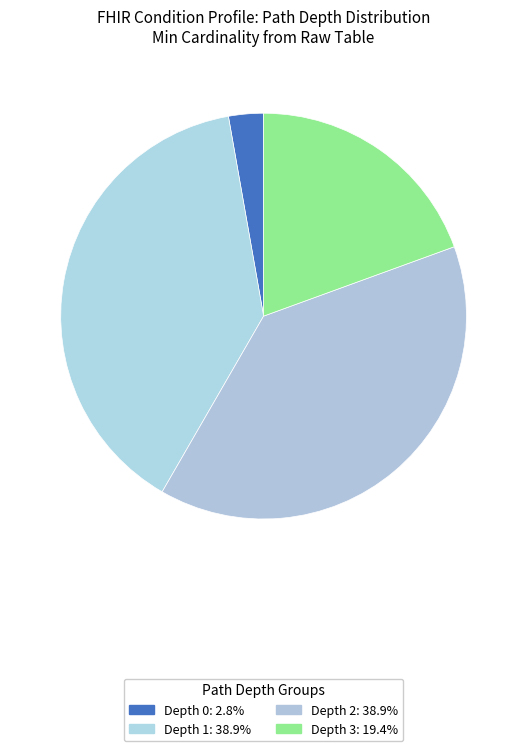

How many segments does this pie chart have?

4